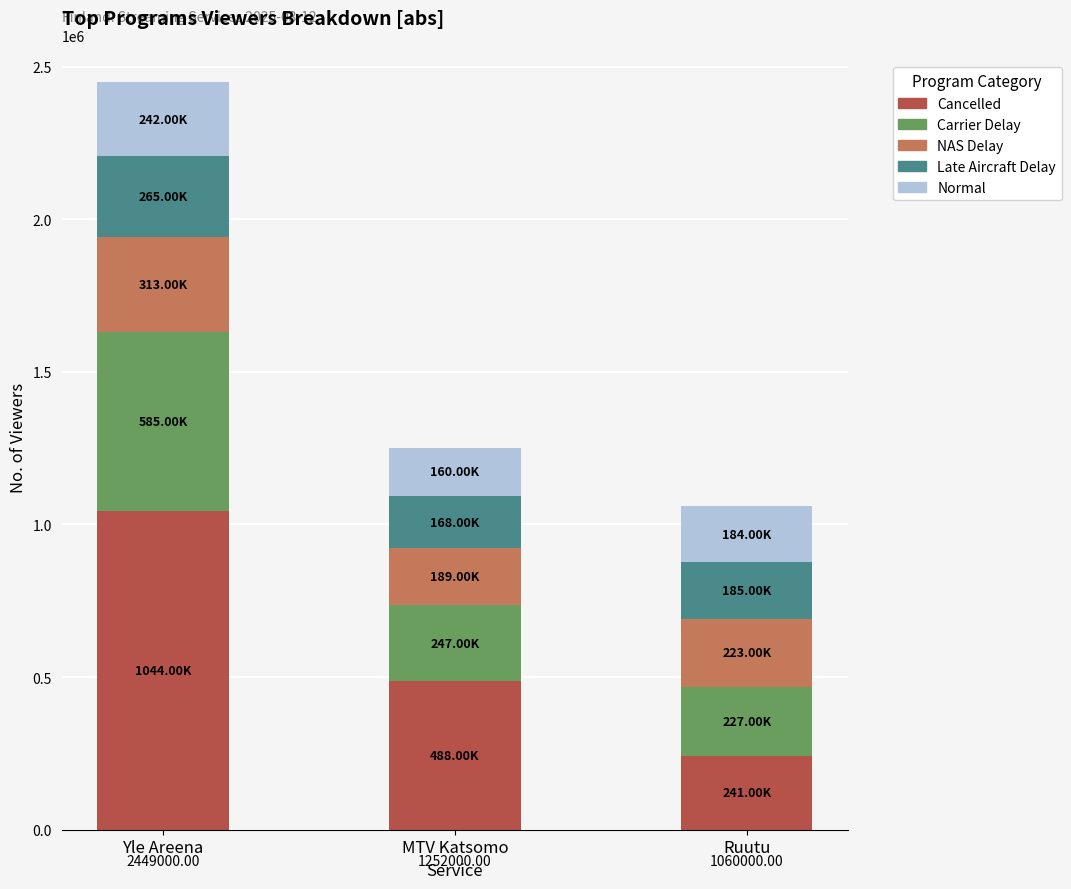

Rank the categories by Cancelled value from lowest to highest.

Ruutu, MTV Katsomo, Yle Areena